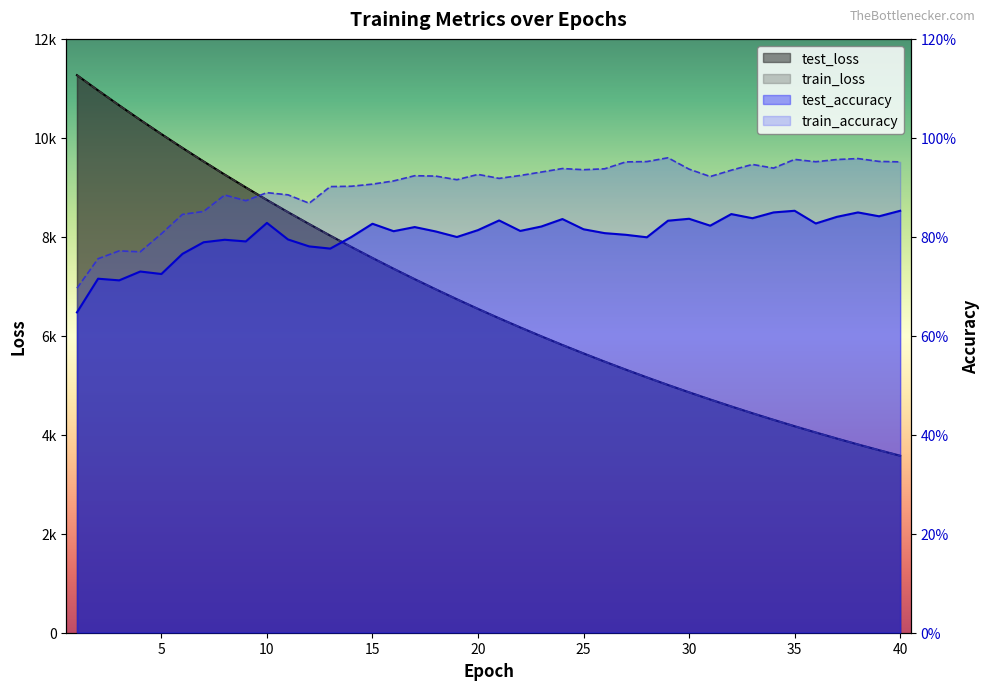

Is it true that train_accuracy equals 0.2 at 15?

False